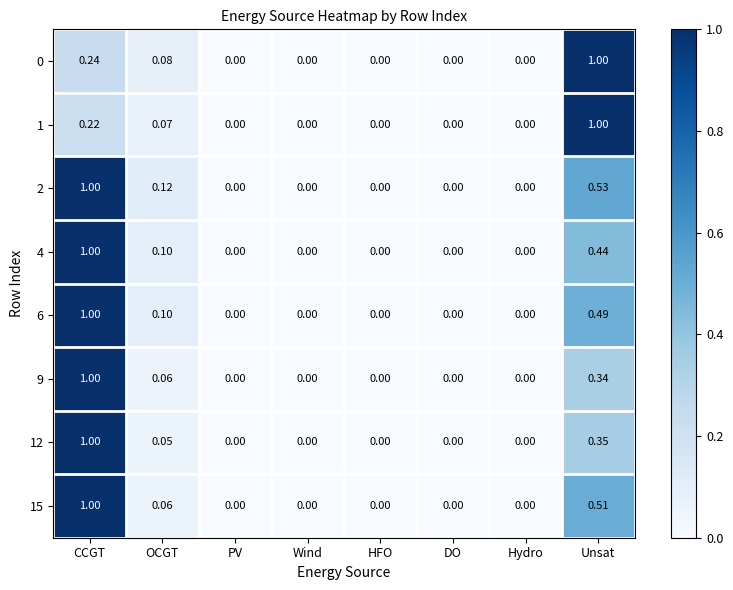

List the series in order of their peak value, lowest first.

0, 1, 2, 4, 6, 9, 12, 15